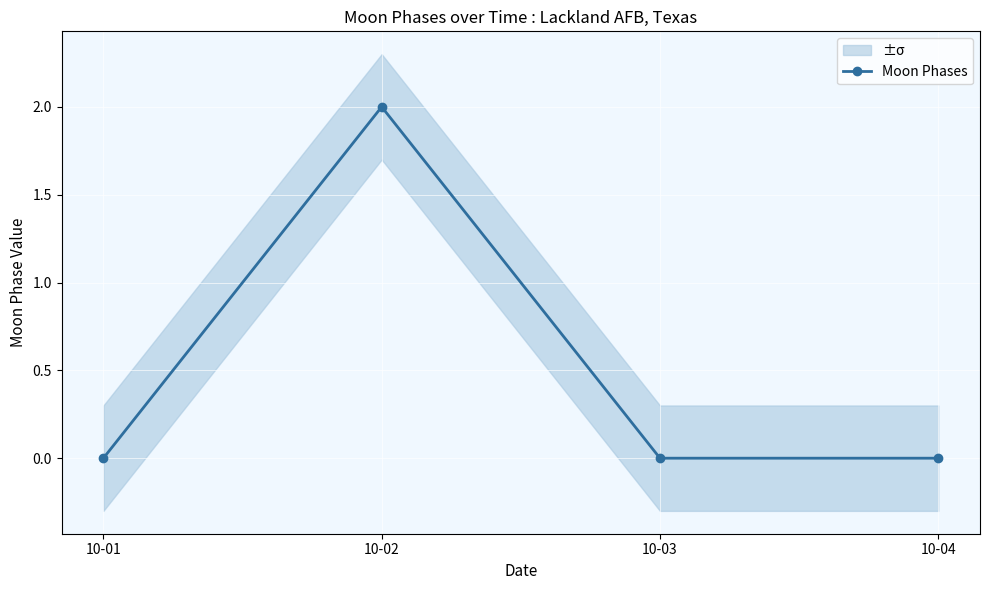

What is the maximum value shown in the chart?

2